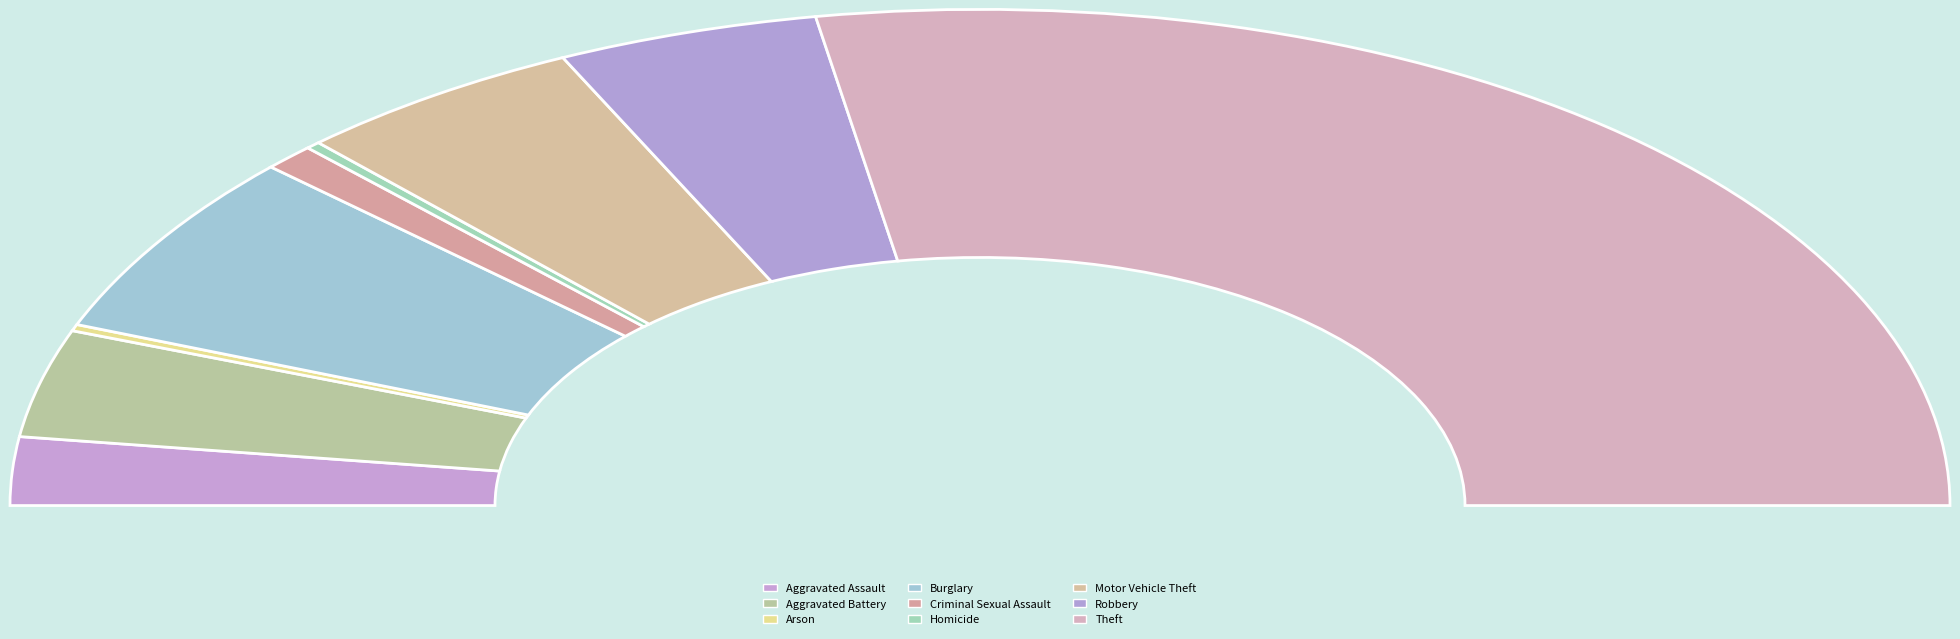

How much of the chart is everything except Homicide?

99.5%